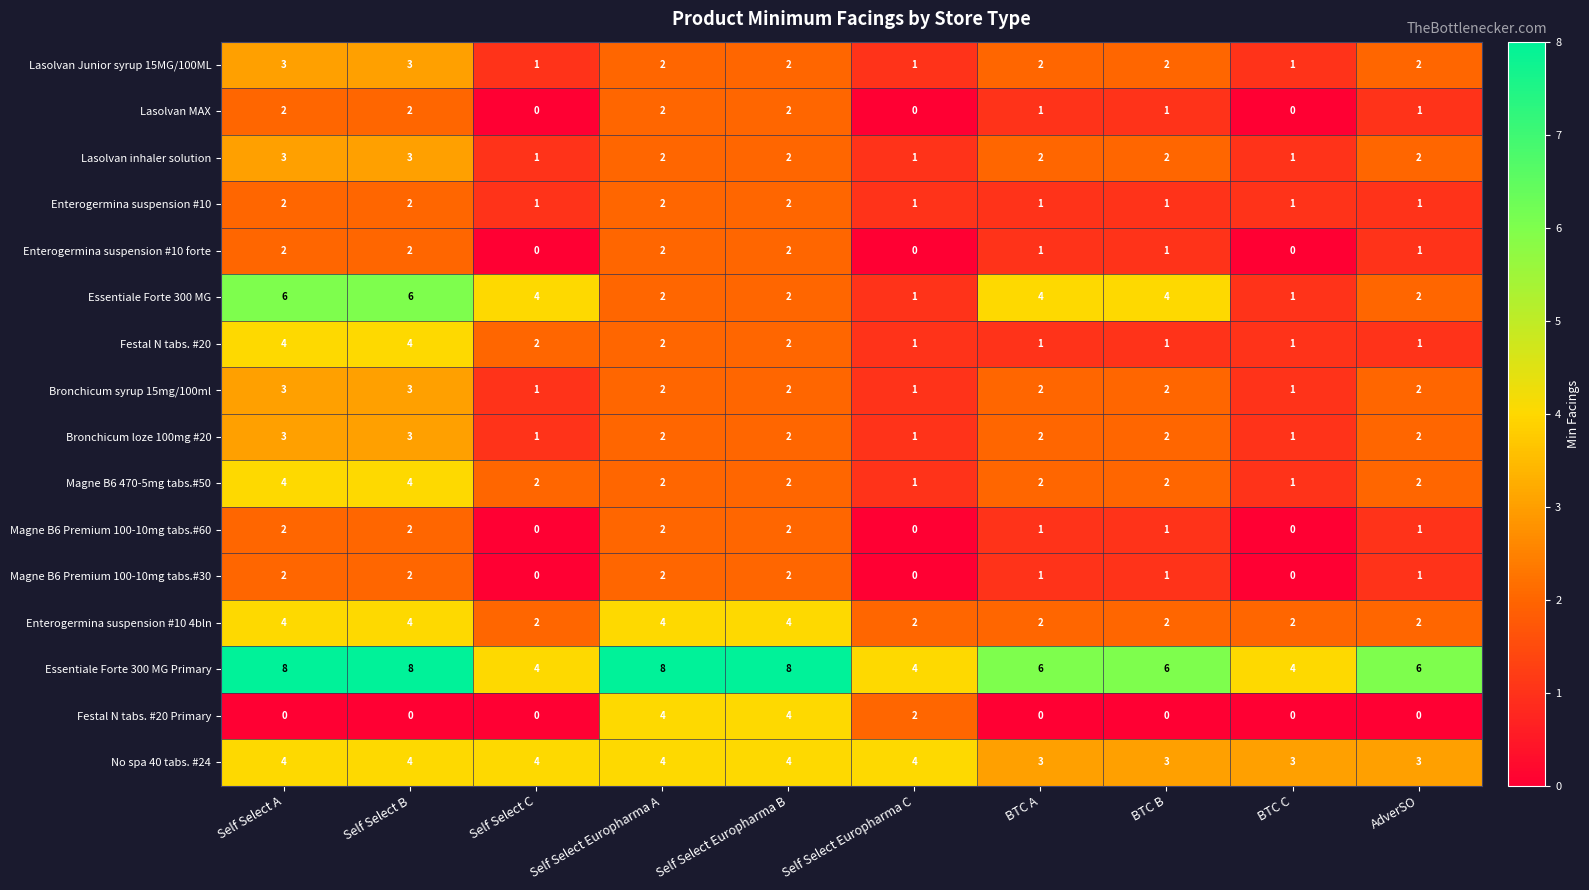

What is the sum of all Festal N tabs. #20 values?

19